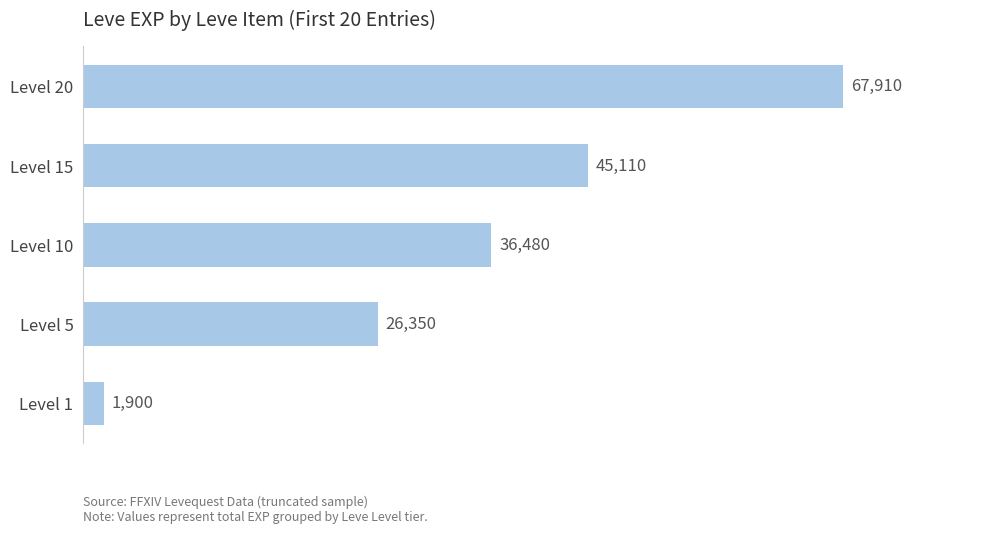

Count the number of data series in this chart.

1